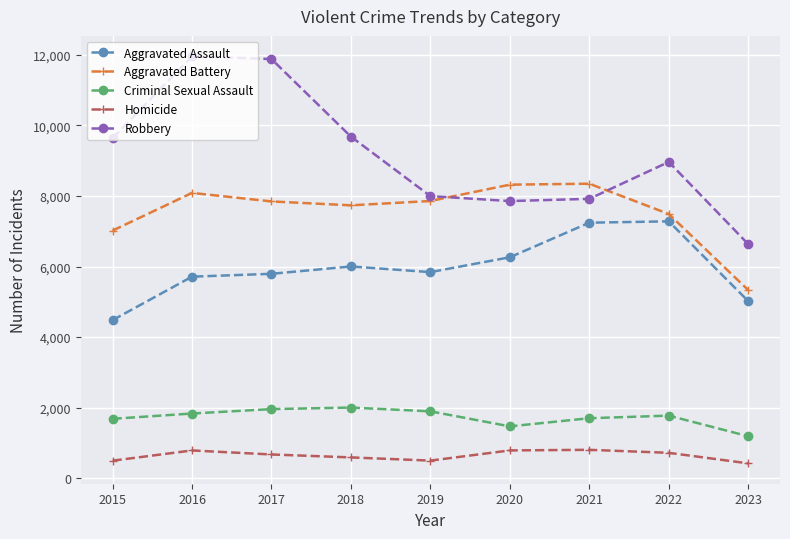

The Criminal Sexual Assault series shows 839 at 2021. True or false?

False